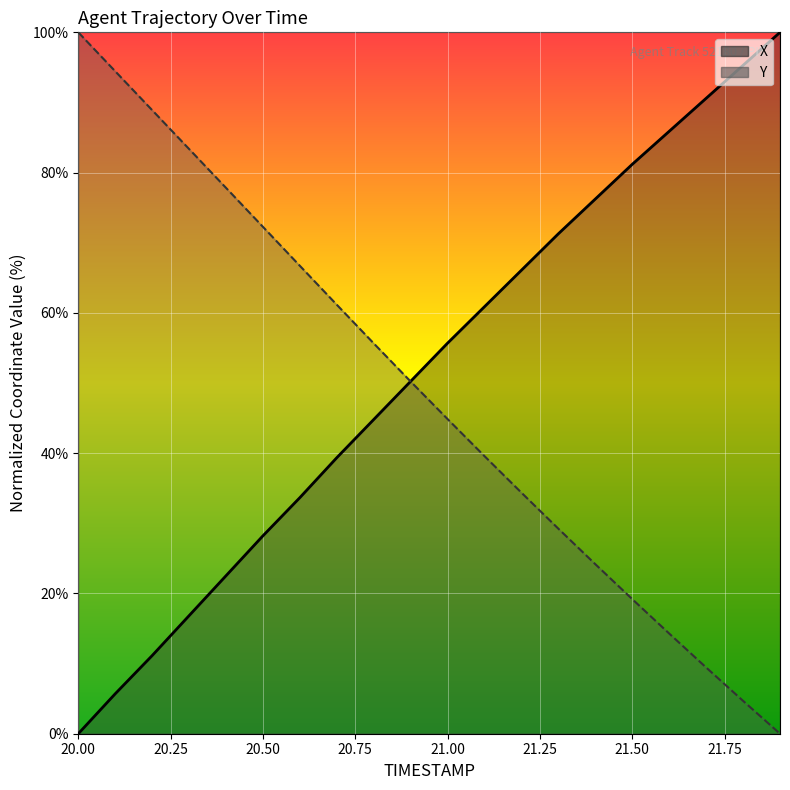

Which has a higher value, 20.5 or 20.2?

20.5